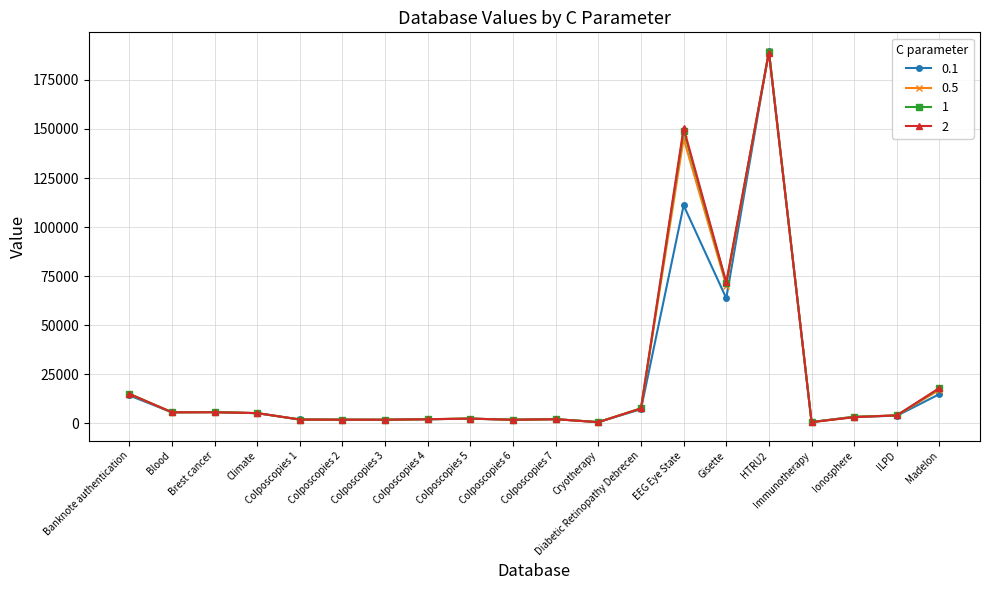

What is the total value across all series at Brest cancer?

22966